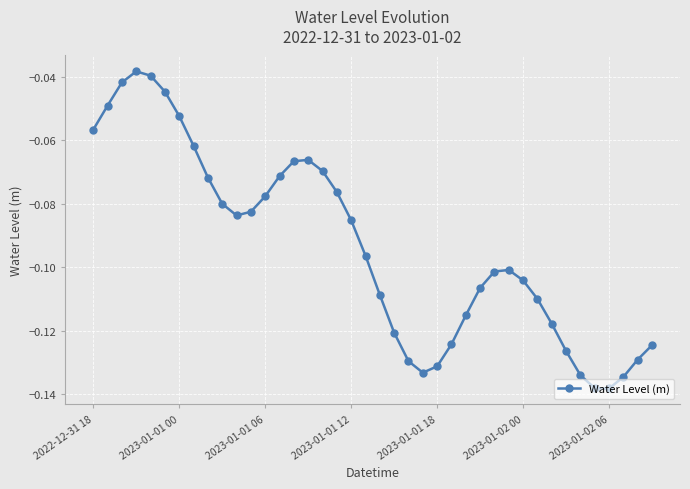

How many interior local peaks (higher than both neighbors) does the data have?

3